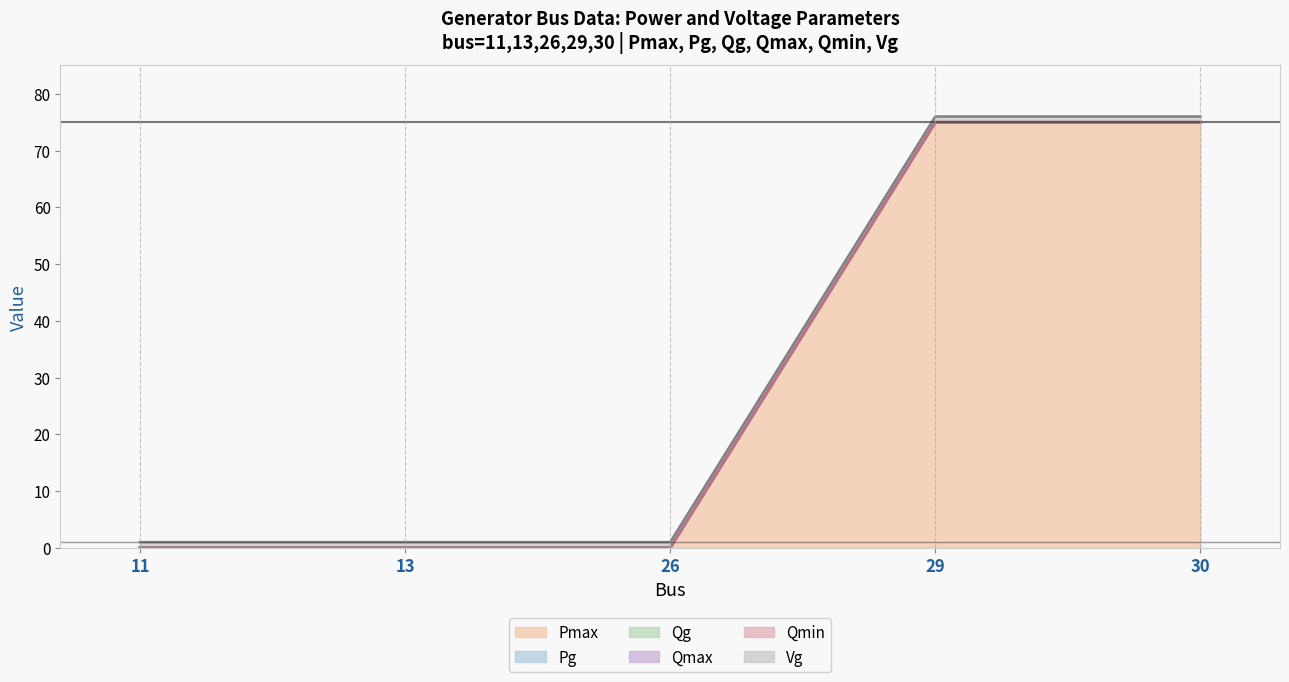

How many distinct data groups are displayed?

6